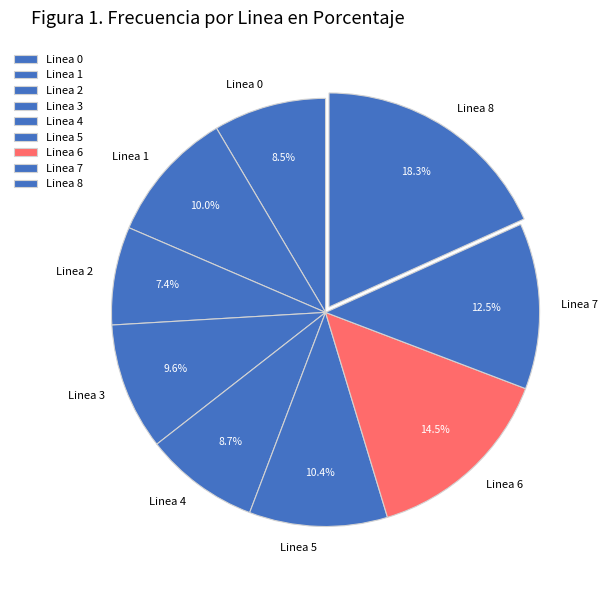

Approximately how many times larger is the value at Linea 8 compared to Linea 1?

1.8